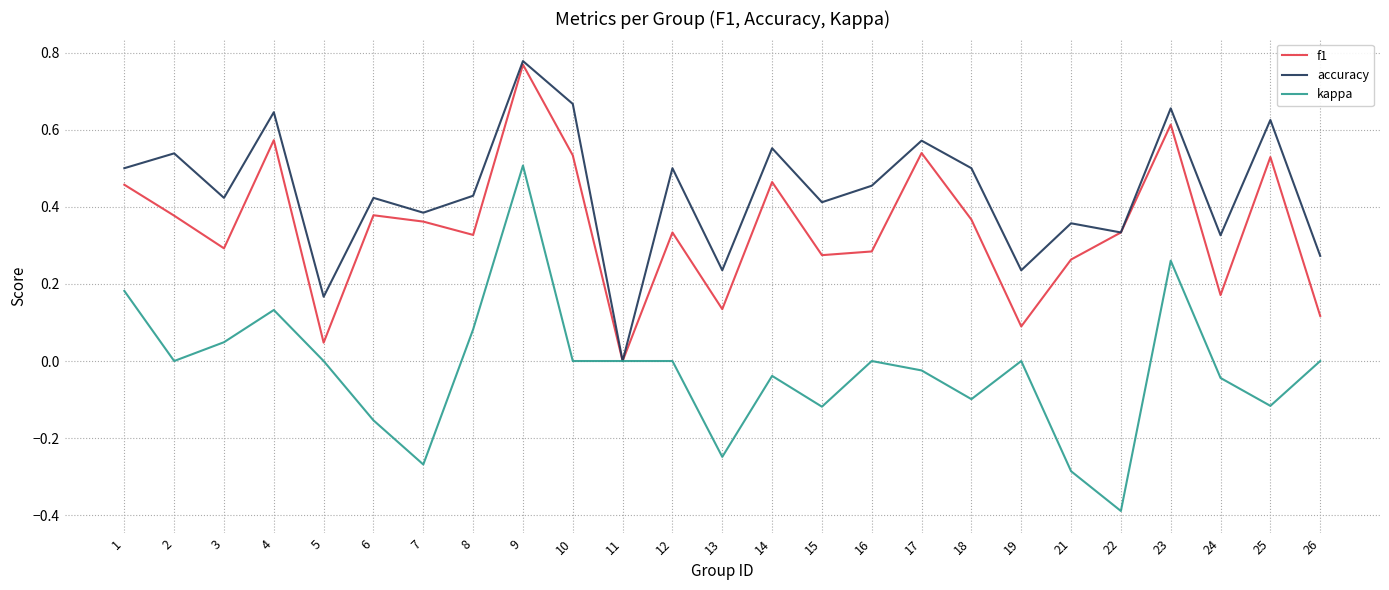

What is the minimum value shown in the chart?

-0.4